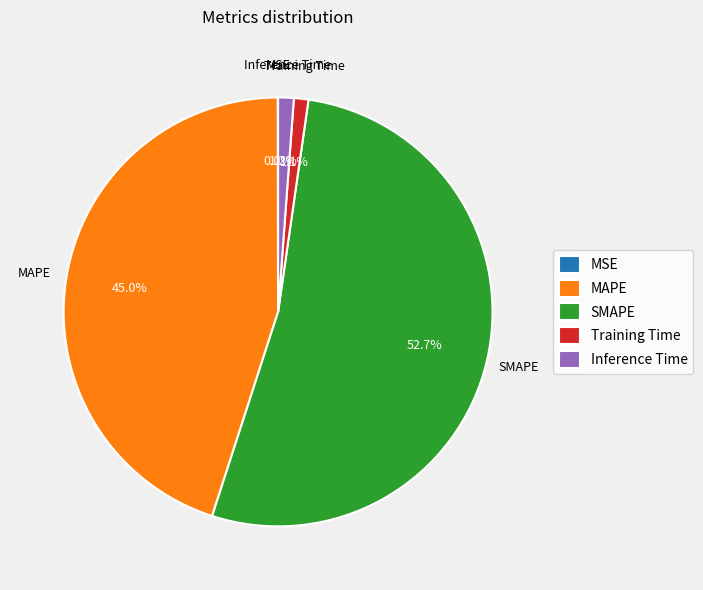

Which has a higher value, SMAPE or MAPE?

SMAPE